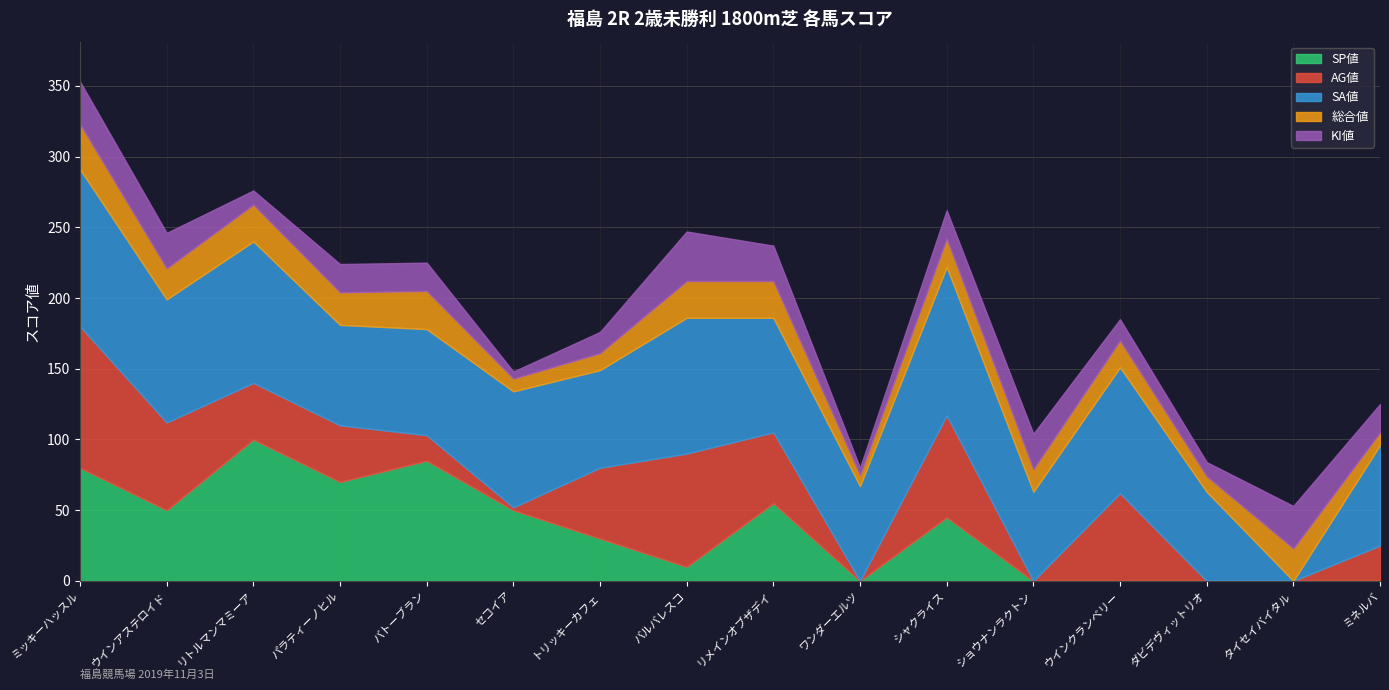

The value of AG値 at パラティーノヒル is 40. True or false?

True